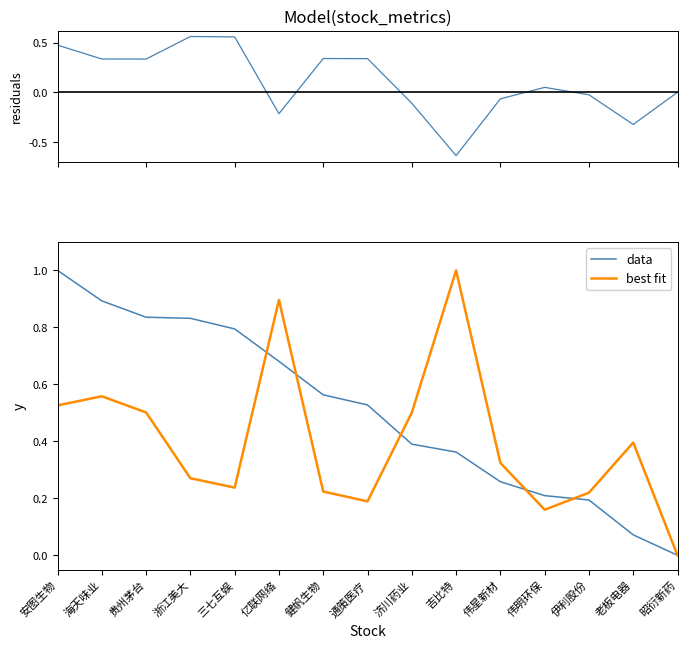

Reading left to right, extract all data points from this chart.

residuals: 0.5	0.3	0.3	0.6	0.6	-0.2	0.3	0.3	-0.1	-0.6	-0.1	0.0	-0.0	-0.3	0.0
data: 1.0	0.9	0.8	0.8	0.8	0.7	0.6	0.5	0.4	0.4	0.3	0.2	0.2	0.1	0.0
best fit: 0.5	0.6	0.5	0.3	0.2	0.9	0.2	0.2	0.5	1.0	0.3	0.2	0.2	0.4	0.0